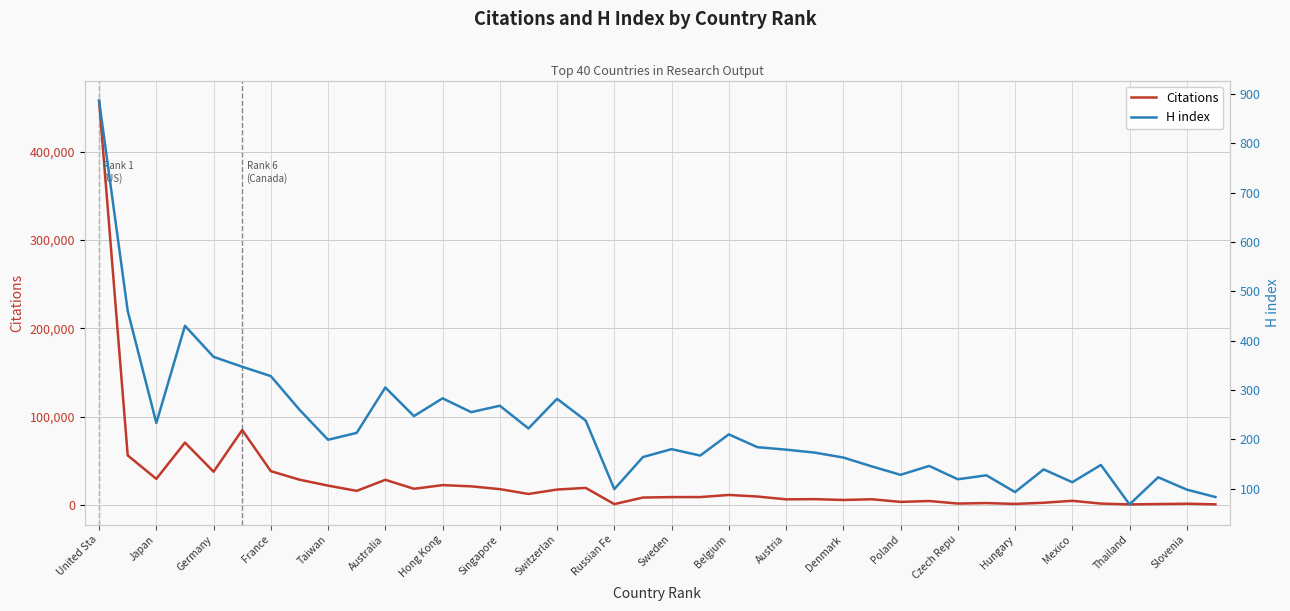

Which category has the highest value in the Citations series?

United Sta